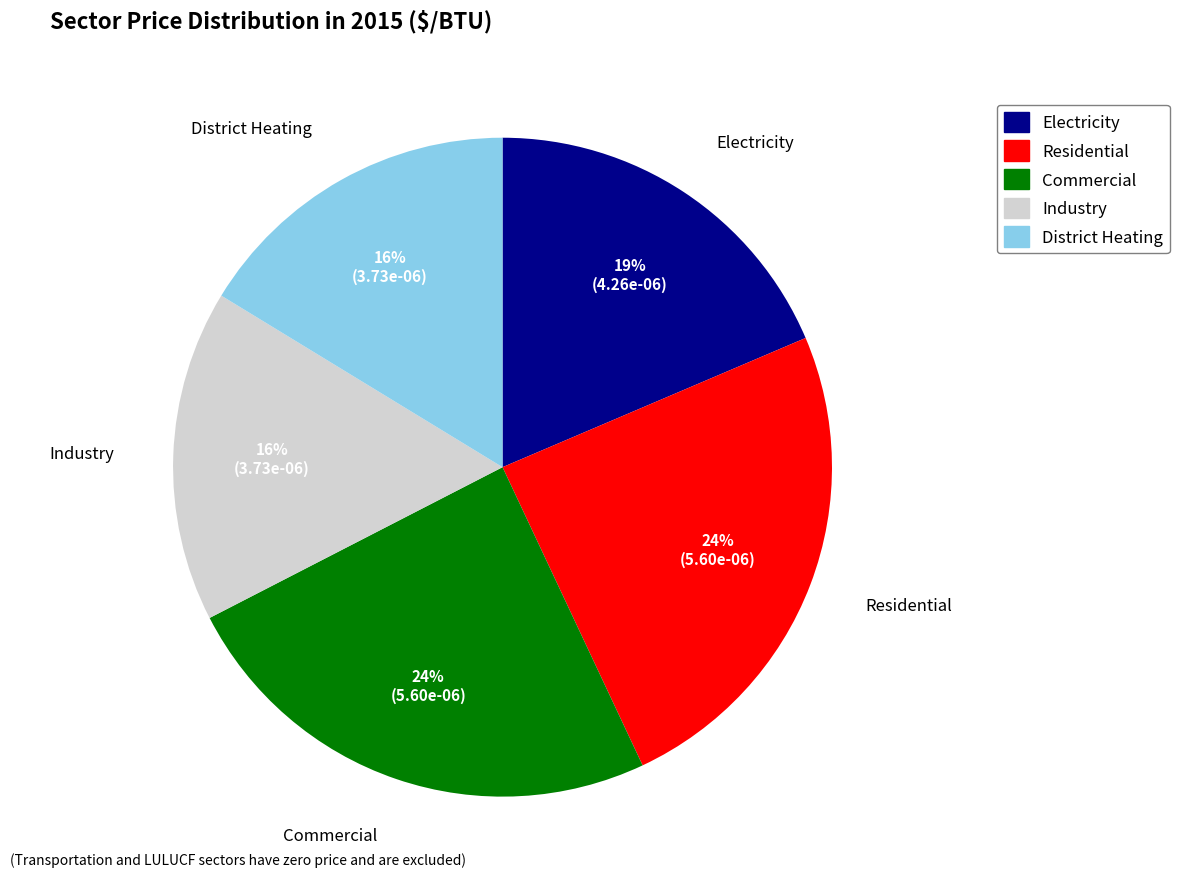

How many segments does this pie chart have?

5